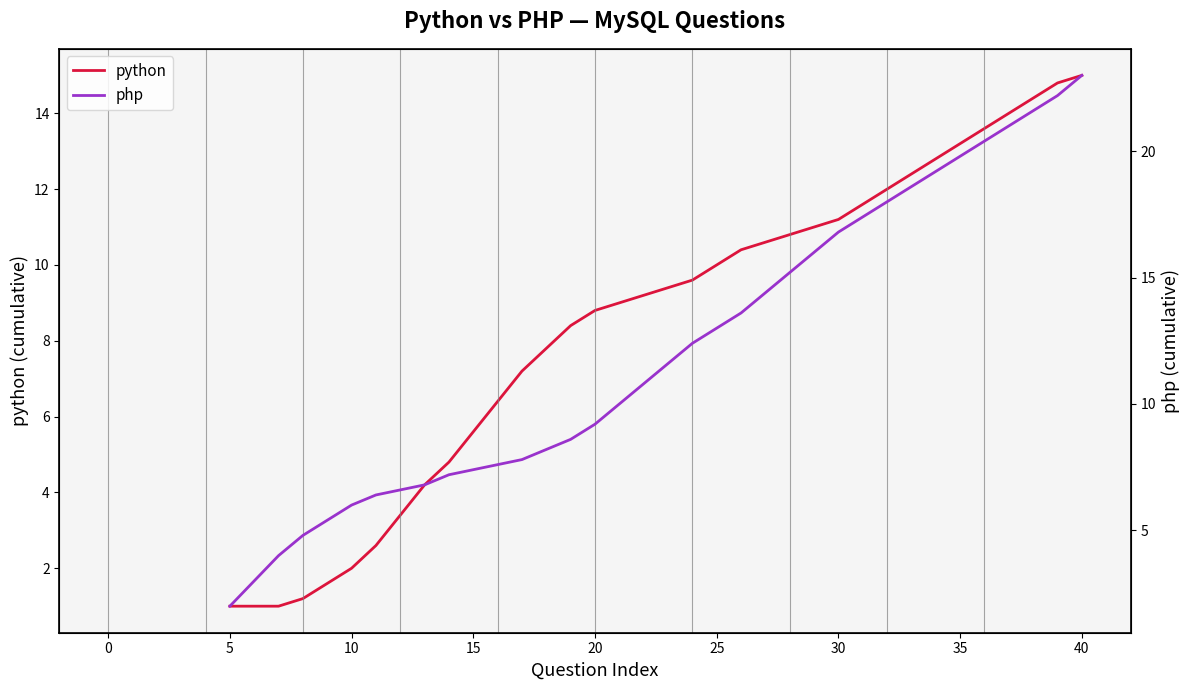

What is the minimum value for python?

1.0